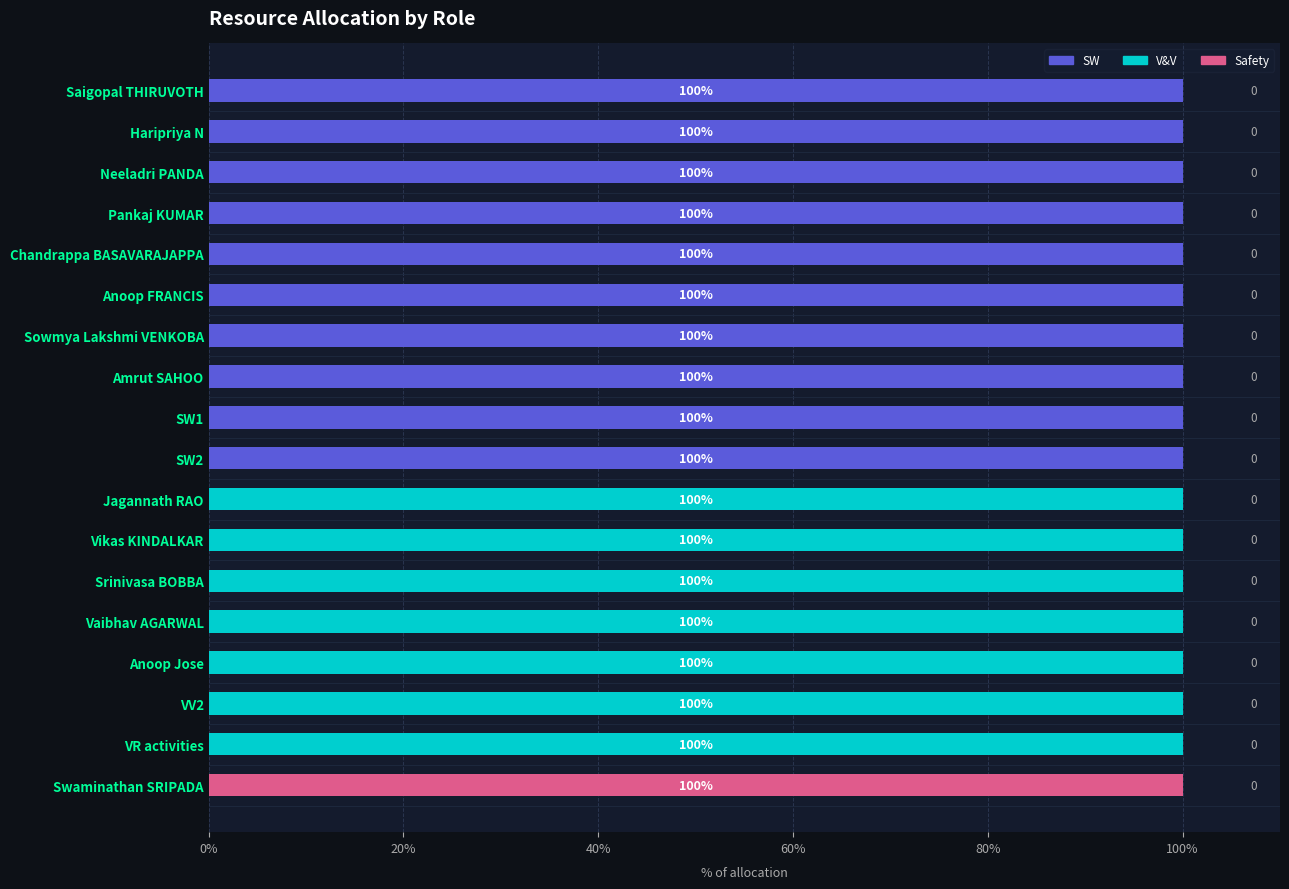

What is the sum of the SW values at VV2 and Neeladri PANDA?

100